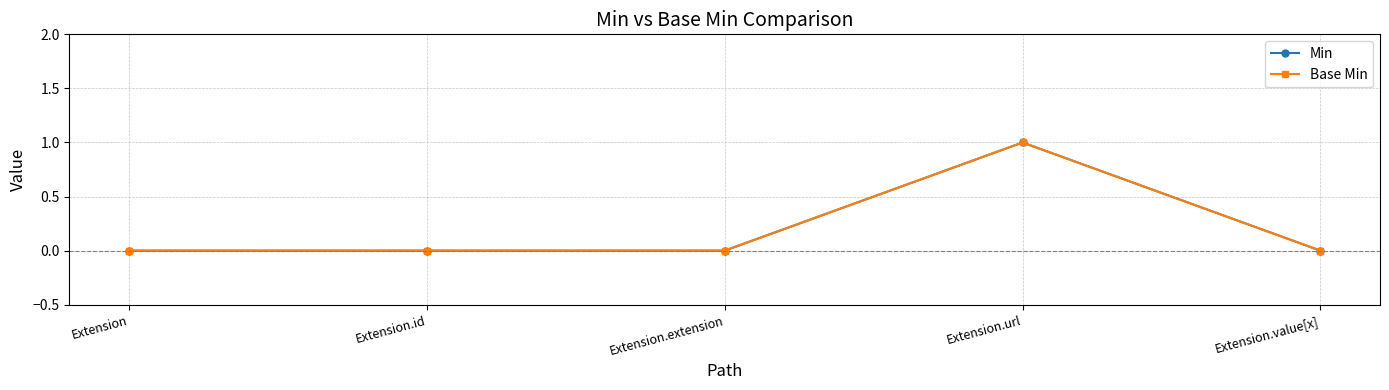

Does the chart have visible grid lines?

Yes